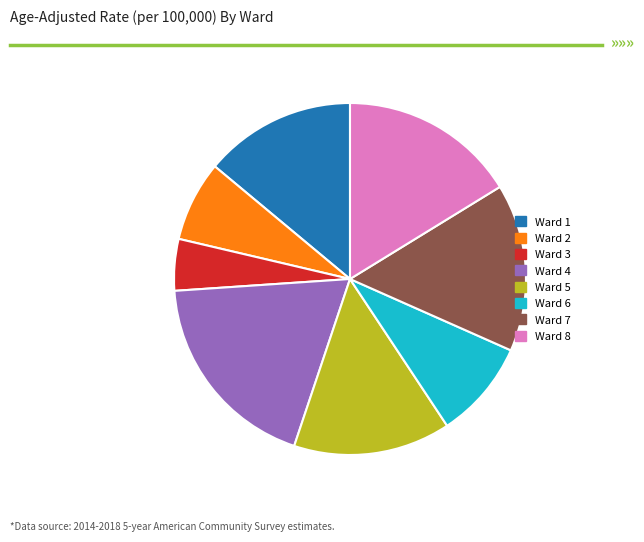

Is Ward 5 the majority of the pie?

No